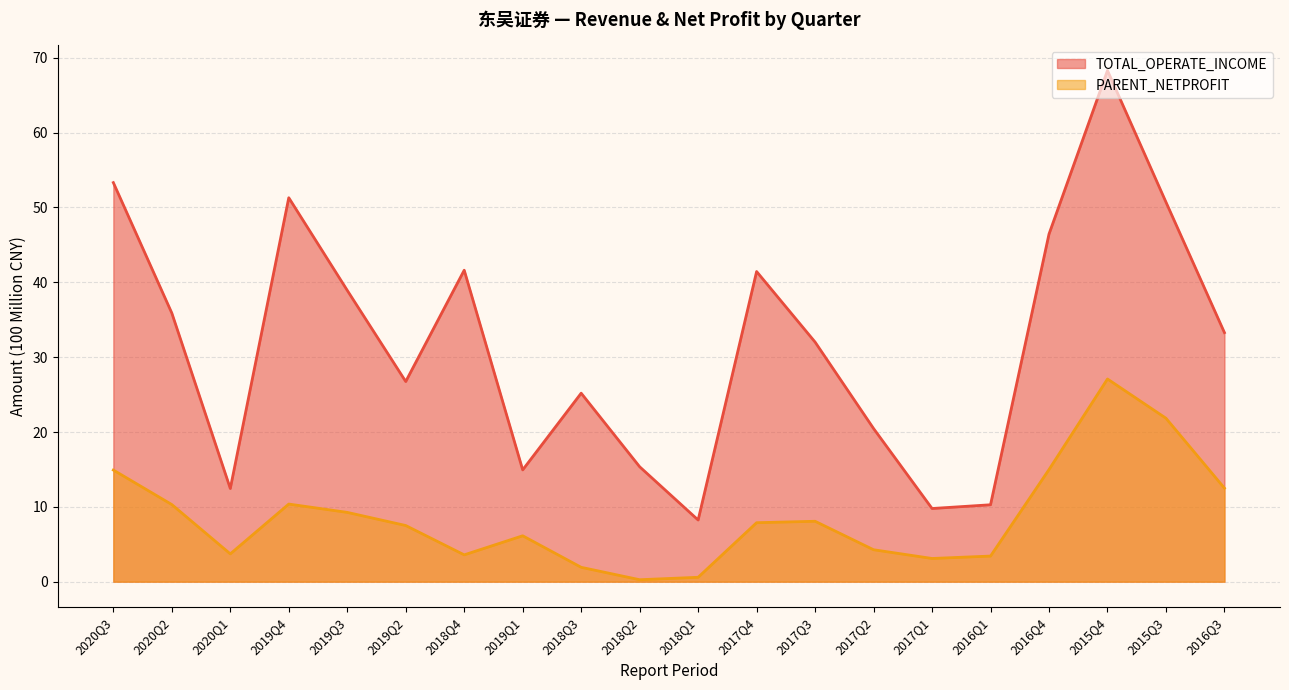

What is the smallest value displayed?

0.3